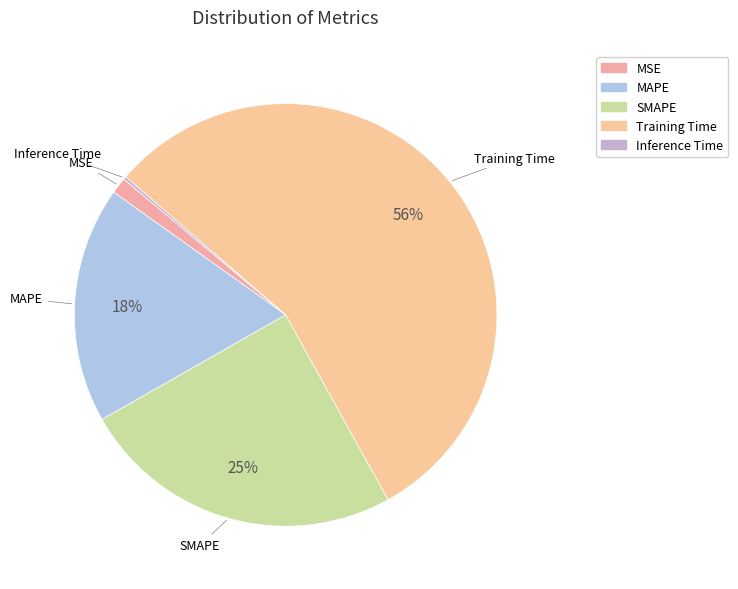

To the nearest percent, what is the average slice percentage?

20%